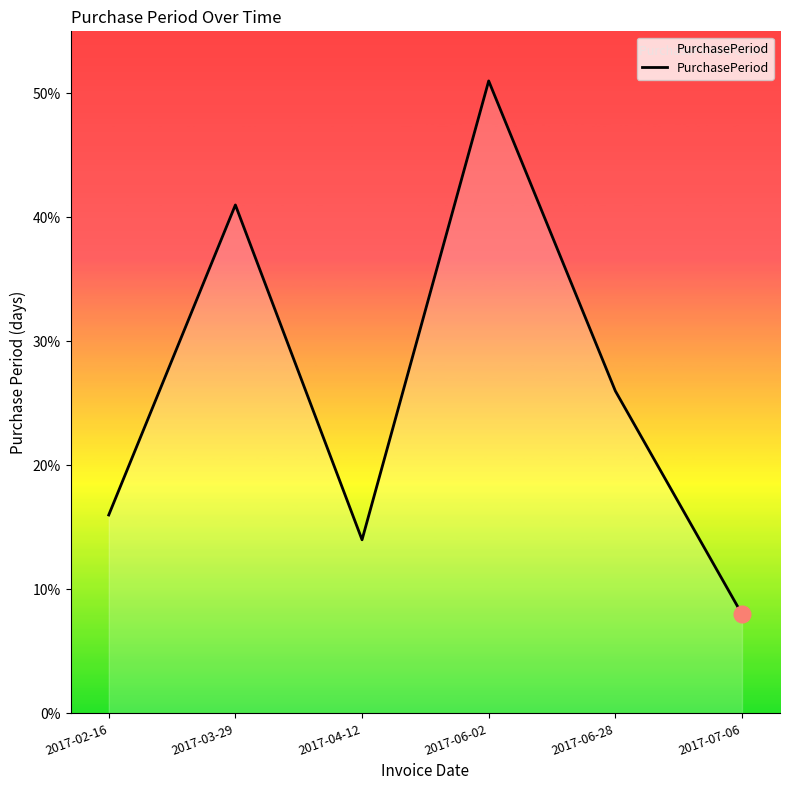

What is the minimum value shown in the chart?

8